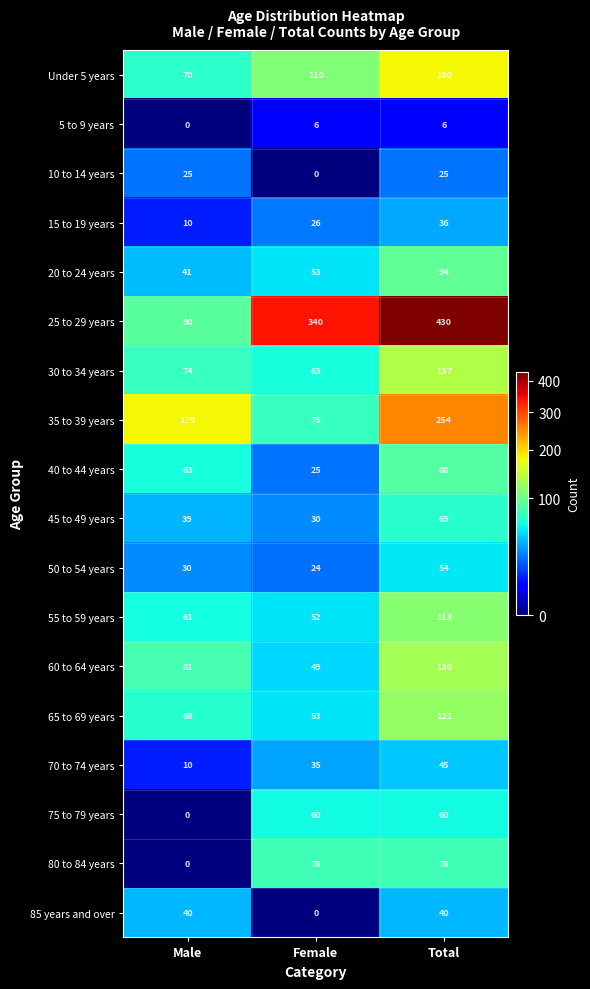

Count the 25 to 29 years values in the range 90 to 430.

3